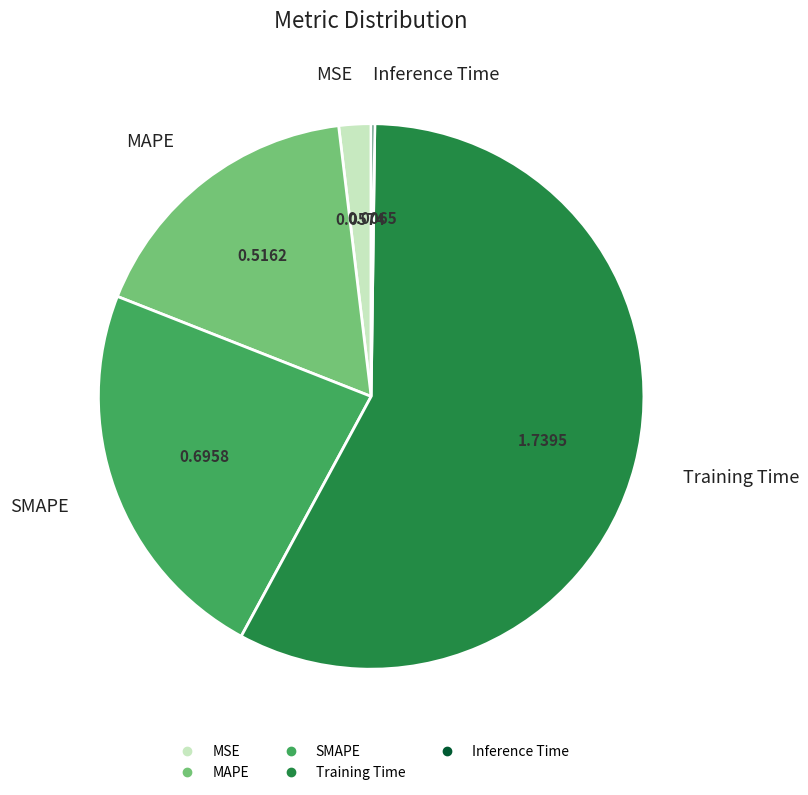

Which has a higher value, SMAPE or MAPE?

SMAPE